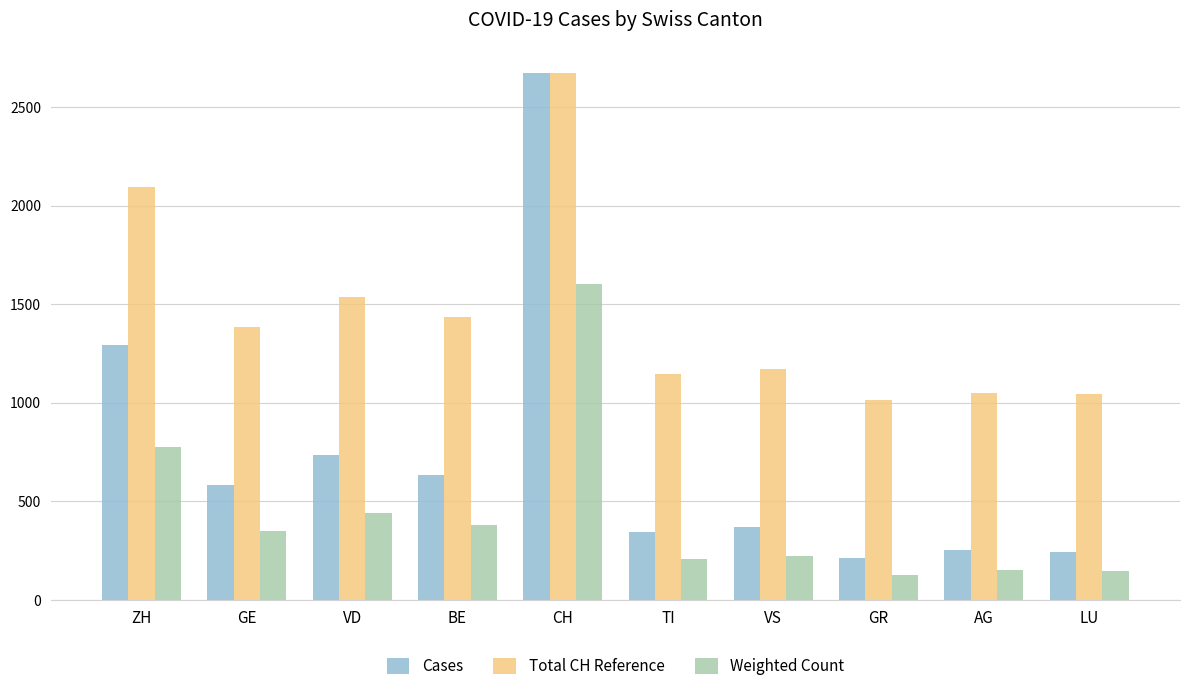

What is the sum of the Weighted Count values at GR and GE?

476